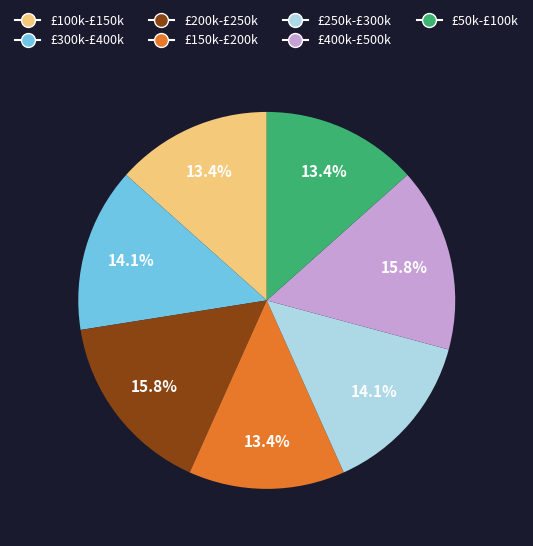

To the nearest percent, what is the difference between the largest and smallest slice percentages?

2%